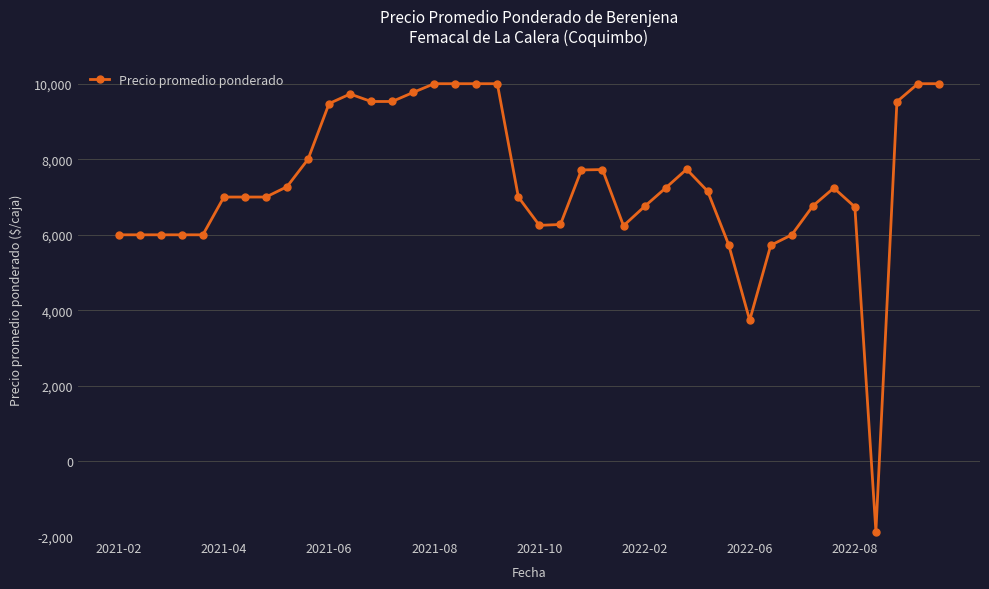

Reading left to right, list all the values displayed in this chart.

8000	8000	8000	8000	8000	9000	9000	9000	9273	10000	11474	11727	11529	11529	11769	12000	12000	12000	12000	9000	8250	8273	9717	9727	8240	8750	9238	9735	9154	7738	5738	7722	8000	8762	9239	8738	146	11524	12000	12000